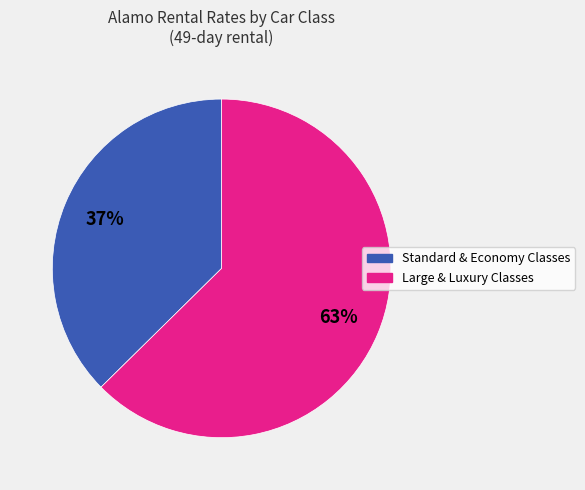

True or false: Large & Luxury Classes accounts for 63% of the total.

True